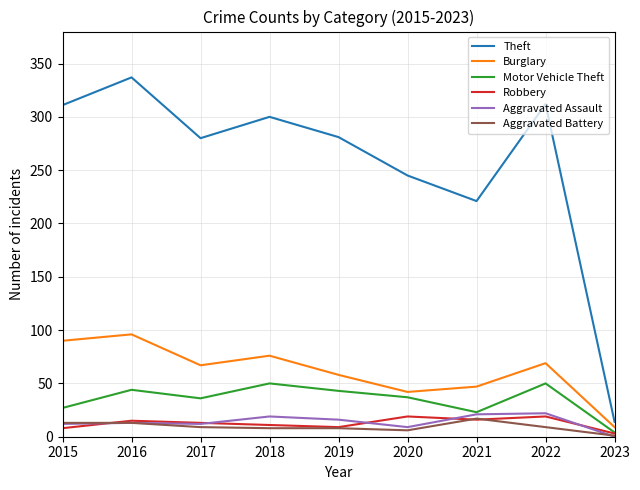

What is the sum of all Aggravated Battery values?

84